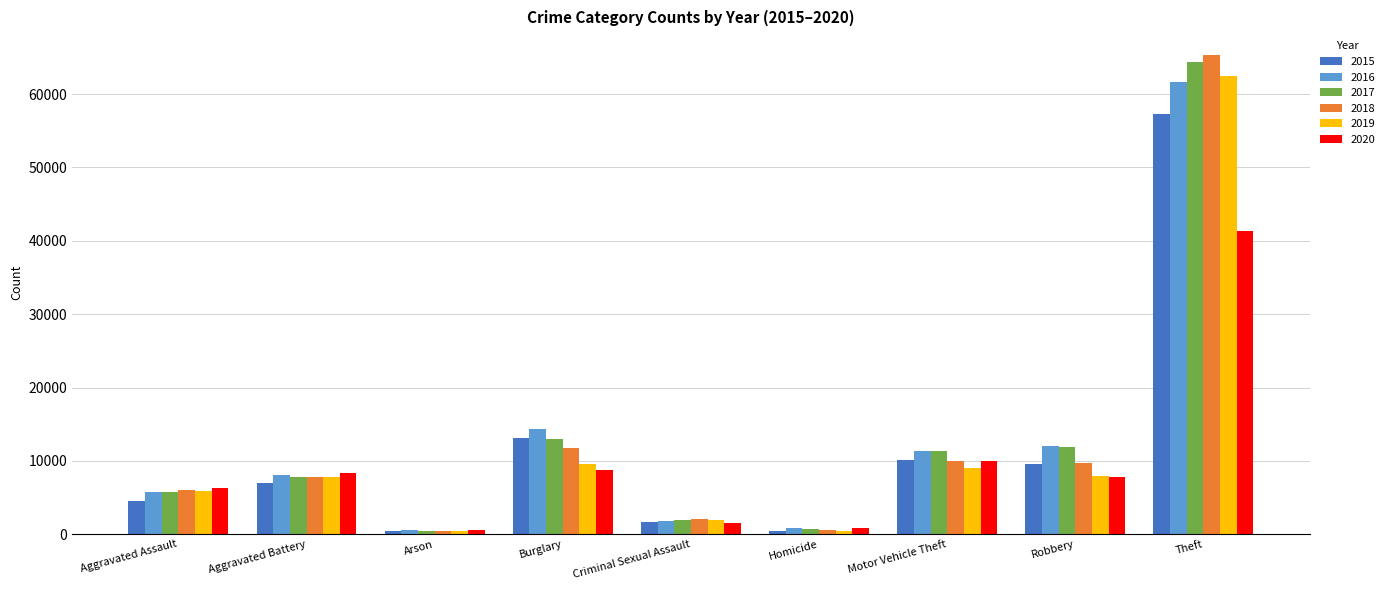

What is the difference between the maximum and minimum values in the 2016 series?

61106